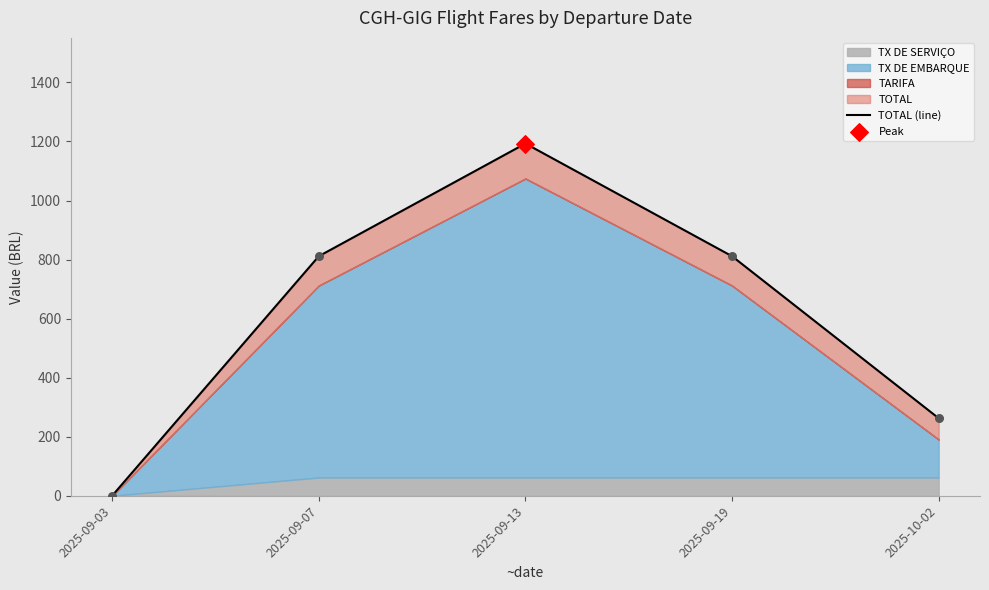

Which has a higher value, 2025-09-13 or 2025-09-07?

2025-09-13